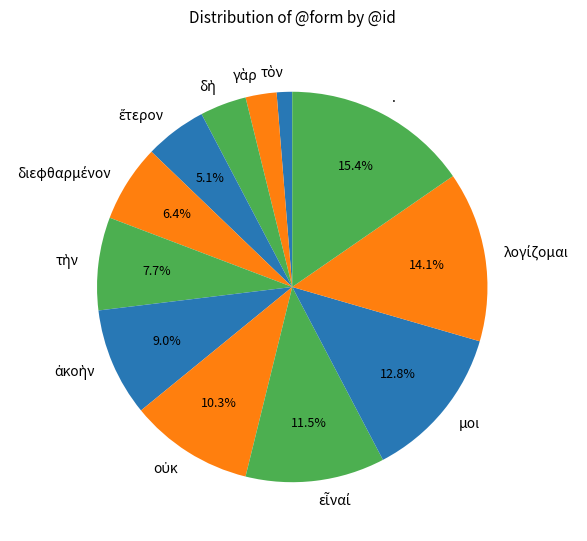

What percentage is NOT represented by .?

84.6%